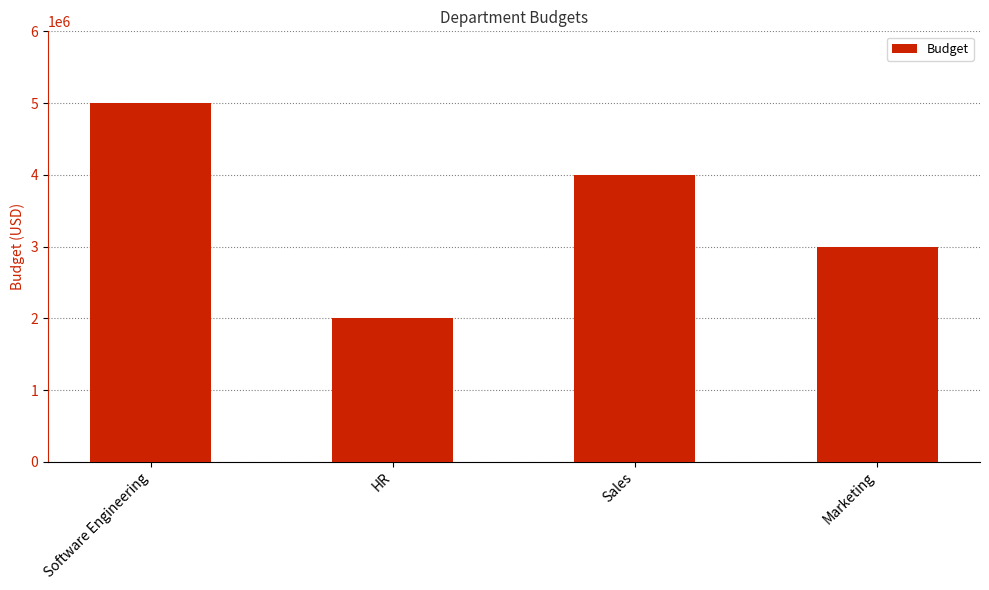

What is the label of the 4th bar from the right?

Software Engineering